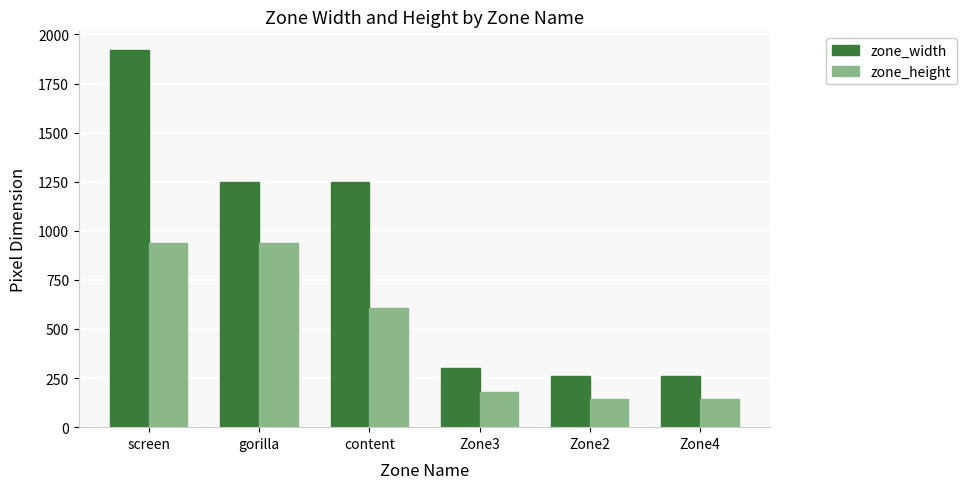

What is the sum of the zone_height values at Zone4 and content?

750